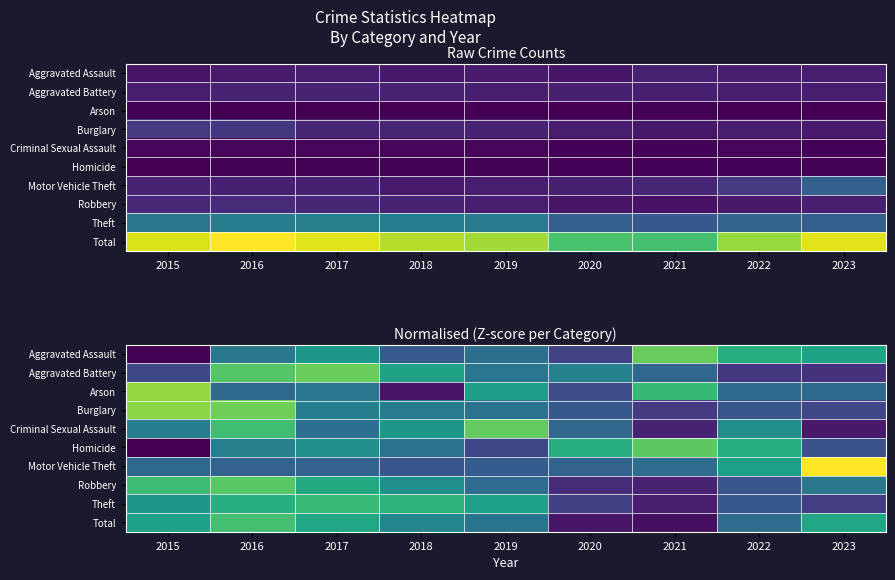

What is the total value across all series at 2023?

-1.8